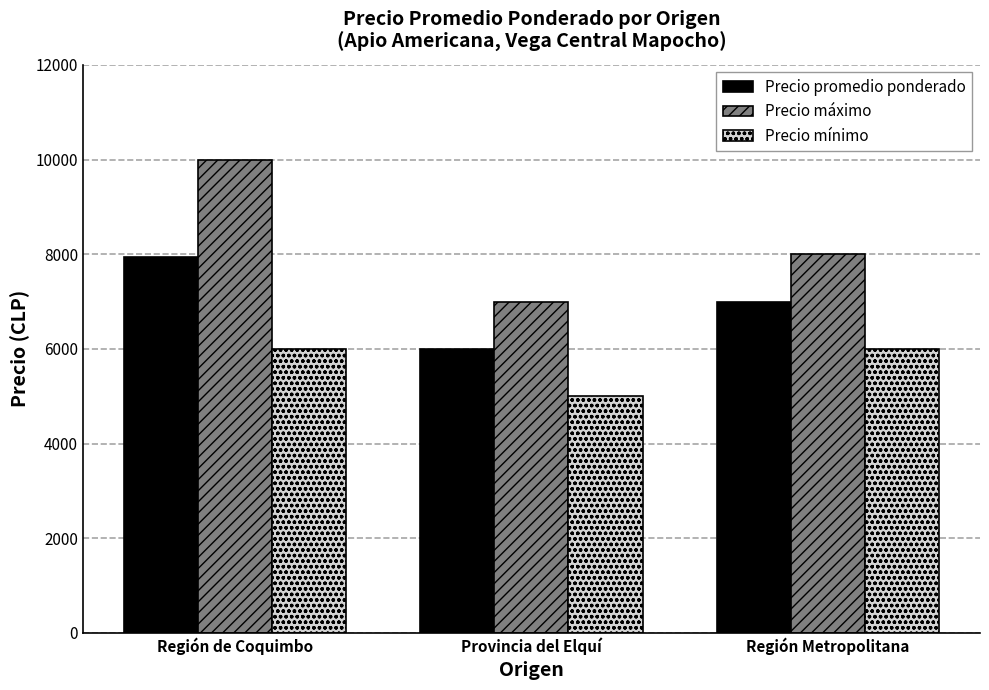

What is the sum of all Precio máximo values?

25000